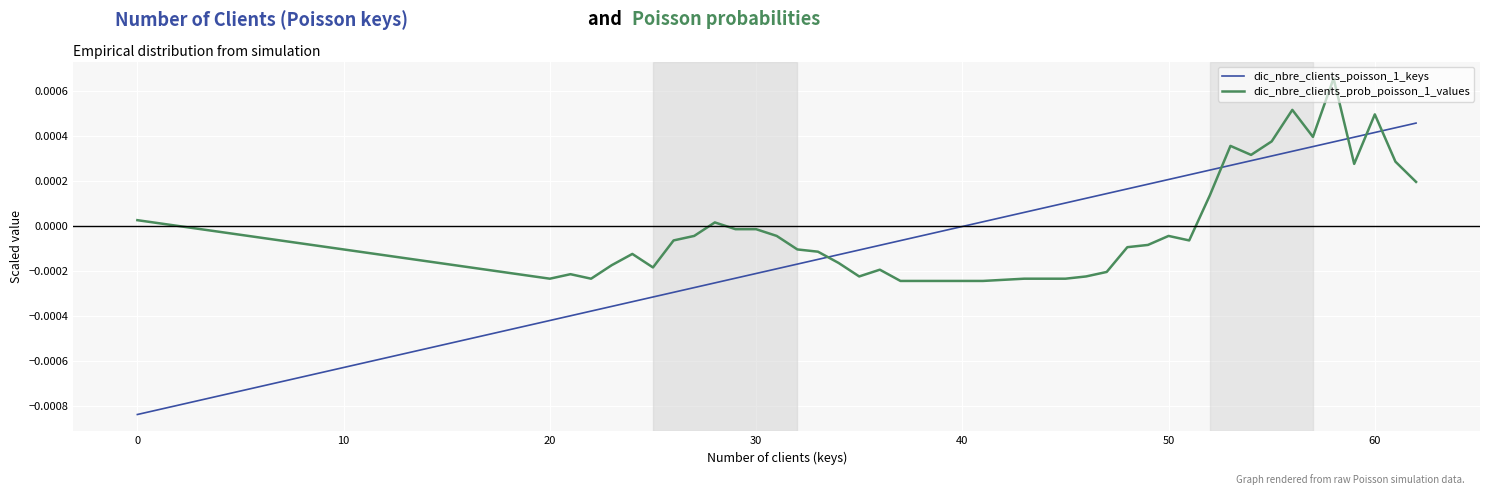

Which series has the largest range (max minus min)?

dic_nbre_clients_poisson_1_keys